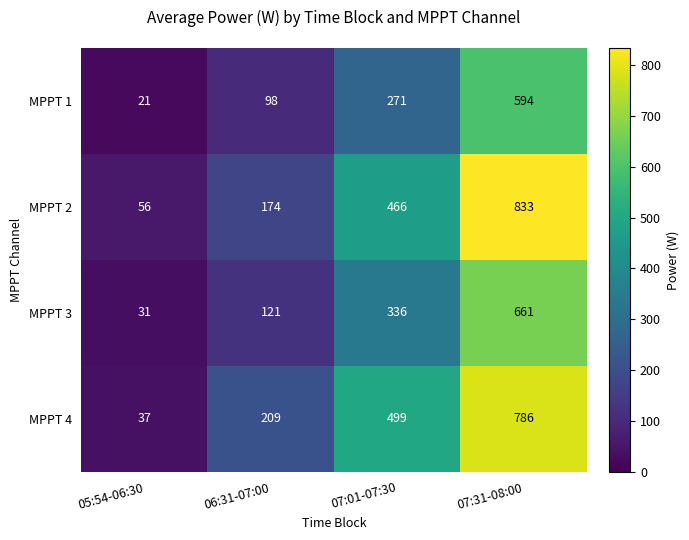

At 07:31-08:00, list the series in order from largest to smallest.

MPPT 2, MPPT 4, MPPT 3, MPPT 1